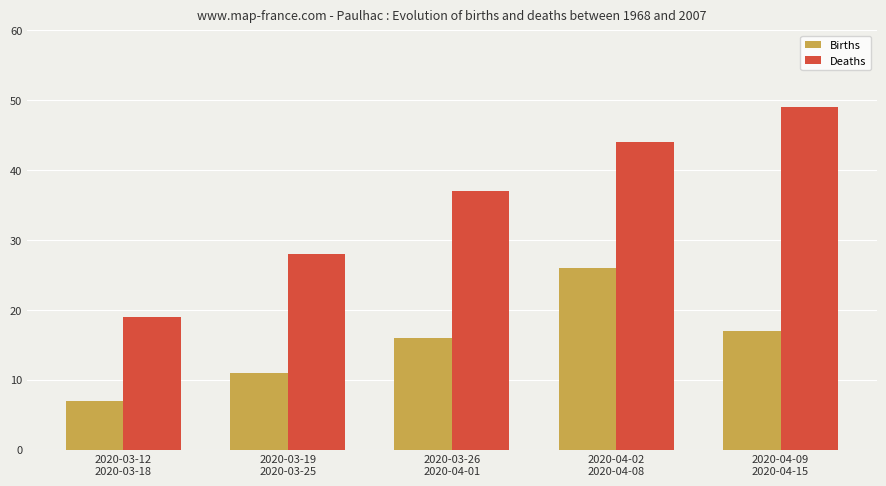

Count the Deaths values in the range 28 to 44.

3